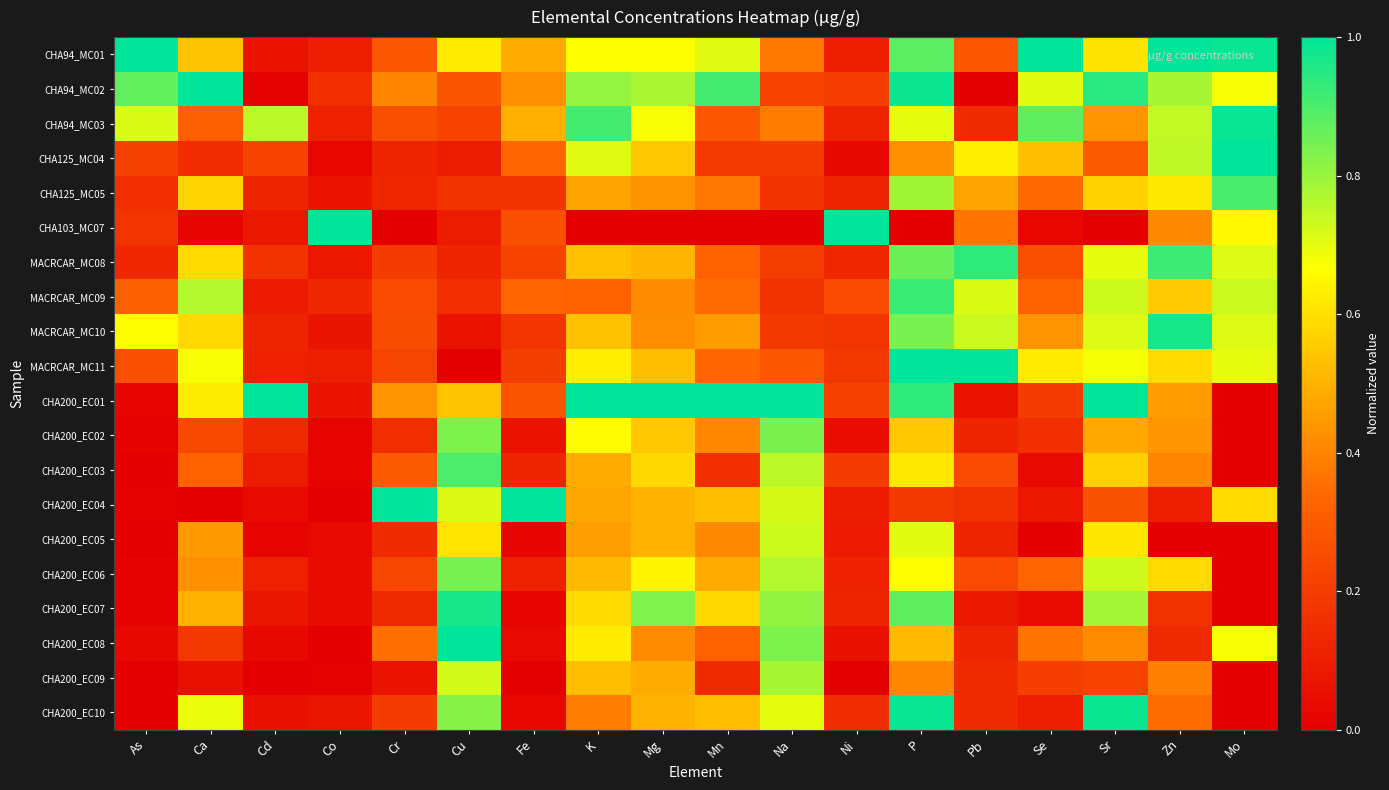

Reading left to right, transcribe all the data shown in this chart.

CHA94_MC01: As=1.0	Ca=0.5	Cd=0.1	Co=0.1	Cr=0.3	Cu=0.6	Fe=0.5	K=0.7	Mg=0.7	Mn=0.7	Na=0.4	Ni=0.1	P=0.9	Pb=0.3	Se=1.0	Sr=0.6	Zn=1.0	Mo=1.0
CHA94_MC02: As=0.9	Ca=1.0	Cd=0.0	Co=0.2	Cr=0.4	Cu=0.3	Fe=0.4	K=0.8	Mg=0.8	Mn=0.9	Na=0.2	Ni=0.2	P=1.0	Pb=0.0	Se=0.7	Sr=0.9	Zn=0.8	Mo=0.7
CHA94_MC03: As=0.7	Ca=0.3	Cd=0.8	Co=0.1	Cr=0.3	Cu=0.2	Fe=0.5	K=0.9	Mg=0.7	Mn=0.3	Na=0.4	Ni=0.1	P=0.7	Pb=0.1	Se=0.9	Sr=0.4	Zn=0.7	Mo=1.0
CHA125_MC04: As=0.2	Ca=0.1	Cd=0.2	Co=0.0	Cr=0.1	Cu=0.1	Fe=0.3	K=0.7	Mg=0.5	Mn=0.2	Na=0.2	Ni=0.0	P=0.4	Pb=0.6	Se=0.5	Sr=0.3	Zn=0.7	Mo=1.0
CHA125_MC05: As=0.2	Ca=0.6	Cd=0.1	Co=0.1	Cr=0.1	Cu=0.2	Fe=0.2	K=0.5	Mg=0.4	Mn=0.4	Na=0.2	Ni=0.1	P=0.8	Pb=0.5	Se=0.3	Sr=0.6	Zn=0.6	Mo=0.9
CHA103_MC07: As=0.2	Ca=0.0	Cd=0.1	Co=1.0	Cr=0.0	Cu=0.1	Fe=0.3	K=0.0	Mg=0.0	Mn=0.0	Na=0.0	Ni=1.0	P=0.0	Pb=0.4	Se=0.0	Sr=0.0	Zn=0.4	Mo=0.7
MACRCAR_MC08: As=0.1	Ca=0.6	Cd=0.2	Co=0.1	Cr=0.2	Cu=0.1	Fe=0.2	K=0.5	Mg=0.5	Mn=0.3	Na=0.2	Ni=0.1	P=0.9	Pb=0.9	Se=0.3	Sr=0.7	Zn=0.9	Mo=0.7
MACRCAR_MC09: As=0.3	Ca=0.8	Cd=0.1	Co=0.1	Cr=0.2	Cu=0.2	Fe=0.3	K=0.3	Mg=0.4	Mn=0.3	Na=0.2	Ni=0.2	P=0.9	Pb=0.7	Se=0.3	Sr=0.7	Zn=0.6	Mo=0.7
MACRCAR_MC10: As=0.7	Ca=0.6	Cd=0.1	Co=0.1	Cr=0.3	Cu=0.1	Fe=0.2	K=0.5	Mg=0.4	Mn=0.5	Na=0.2	Ni=0.2	P=0.8	Pb=0.7	Se=0.4	Sr=0.7	Zn=1.0	Mo=0.7
MACRCAR_MC11: As=0.3	Ca=0.7	Cd=0.1	Co=0.1	Cr=0.2	Cu=0.0	Fe=0.2	K=0.6	Mg=0.5	Mn=0.3	Na=0.3	Ni=0.2	P=1.0	Pb=1.0	Se=0.6	Sr=0.7	Zn=0.6	Mo=0.7
CHA200_EC01: As=0.0	Ca=0.6	Cd=1.0	Co=0.1	Cr=0.4	Cu=0.5	Fe=0.3	K=1.0	Mg=1.0	Mn=1.0	Na=1.0	Ni=0.2	P=0.9	Pb=0.1	Se=0.2	Sr=1.0	Zn=0.5	Mo=0.0
CHA200_EC02: As=0.0	Ca=0.2	Cd=0.1	Co=0.0	Cr=0.2	Cu=0.8	Fe=0.1	K=0.7	Mg=0.5	Mn=0.4	Na=0.8	Ni=0.0	P=0.5	Pb=0.1	Se=0.2	Sr=0.5	Zn=0.4	Mo=0.0
CHA200_EC03: As=0.0	Ca=0.3	Cd=0.1	Co=0.0	Cr=0.3	Cu=0.9	Fe=0.1	K=0.5	Mg=0.6	Mn=0.2	Na=0.8	Ni=0.2	P=0.6	Pb=0.2	Se=0.0	Sr=0.6	Zn=0.4	Mo=0.0
CHA200_EC04: As=0.0	Ca=0.0	Cd=0.0	Co=0.0	Cr=1.0	Cu=0.7	Fe=1.0	K=0.5	Mg=0.5	Mn=0.5	Na=0.7	Ni=0.1	P=0.2	Pb=0.2	Se=0.1	Sr=0.3	Zn=0.1	Mo=0.6
CHA200_EC05: As=0.0	Ca=0.4	Cd=0.0	Co=0.0	Cr=0.1	Cu=0.6	Fe=0.0	K=0.5	Mg=0.5	Mn=0.4	Na=0.7	Ni=0.1	P=0.7	Pb=0.1	Se=0.0	Sr=0.6	Zn=0.0	Mo=0.0
CHA200_EC06: As=0.0	Ca=0.4	Cd=0.1	Co=0.0	Cr=0.2	Cu=0.8	Fe=0.1	K=0.5	Mg=0.6	Mn=0.5	Na=0.8	Ni=0.1	P=0.7	Pb=0.2	Se=0.3	Sr=0.7	Zn=0.6	Mo=0.0
CHA200_EC07: As=0.0	Ca=0.5	Cd=0.1	Co=0.0	Cr=0.1	Cu=1.0	Fe=0.0	K=0.6	Mg=0.8	Mn=0.6	Na=0.8	Ni=0.1	P=0.9	Pb=0.1	Se=0.0	Sr=0.8	Zn=0.2	Mo=0.0
CHA200_EC08: As=0.0	Ca=0.2	Cd=0.0	Co=0.0	Cr=0.4	Cu=1.0	Fe=0.0	K=0.6	Mg=0.4	Mn=0.3	Na=0.8	Ni=0.1	P=0.5	Pb=0.1	Se=0.4	Sr=0.4	Zn=0.1	Mo=0.7
CHA200_EC09: As=0.0	Ca=0.1	Cd=0.0	Co=0.0	Cr=0.1	Cu=0.7	Fe=0.0	K=0.5	Mg=0.5	Mn=0.1	Na=0.8	Ni=0.0	P=0.4	Pb=0.1	Se=0.2	Sr=0.2	Zn=0.4	Mo=0.0
CHA200_EC10: As=0.0	Ca=0.7	Cd=0.1	Co=0.1	Cr=0.2	Cu=0.8	Fe=0.0	K=0.4	Mg=0.5	Mn=0.5	Na=0.7	Ni=0.1	P=1.0	Pb=0.1	Se=0.1	Sr=1.0	Zn=0.4	Mo=0.0